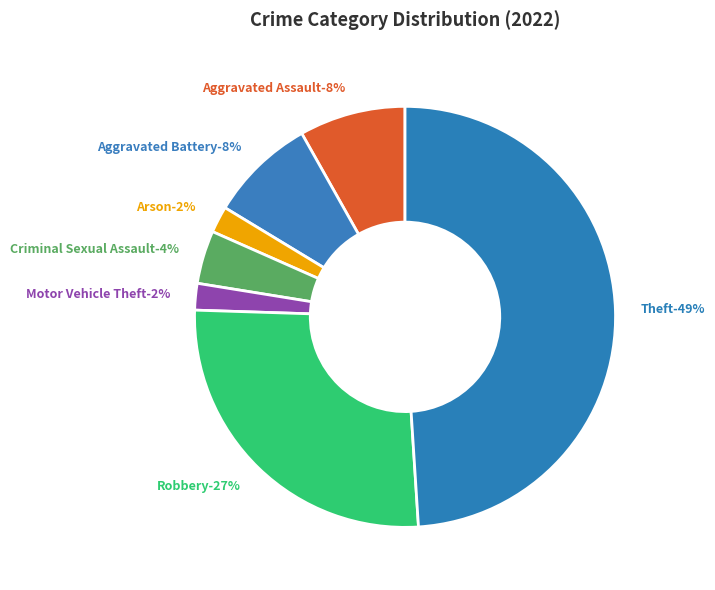

What is the total percentage of Motor Vehicle Theft and Aggravated Battery?

10.2%